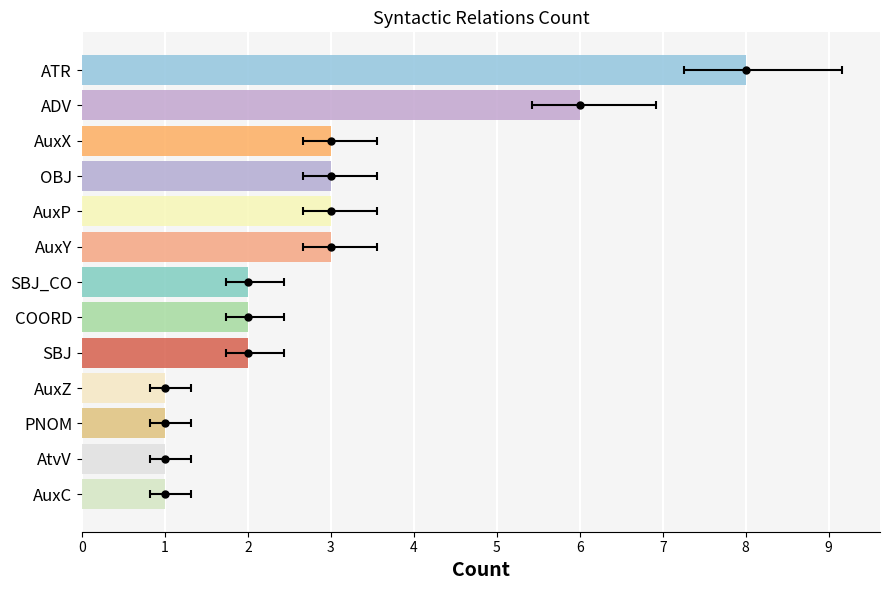

What is the ratio of the value at AuxZ to the value at ATR?

0.1